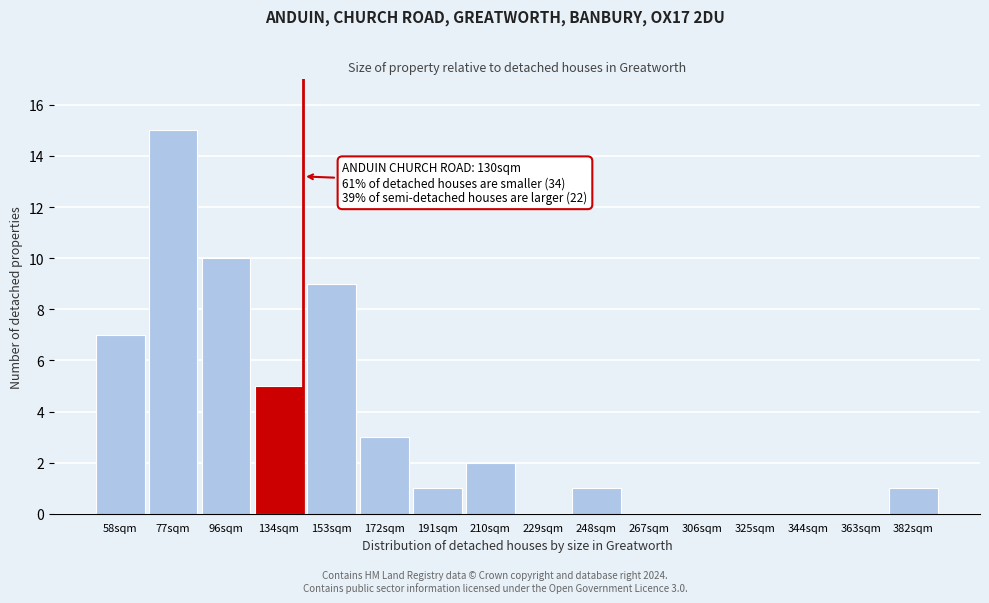

Reading left to right, extract all data points from this chart.

58sqm=7	77sqm=15	96sqm=10	134sqm=5	153sqm=9	172sqm=3	191sqm=1	210sqm=2	229sqm=0	248sqm=1	267sqm=0	306sqm=0	325sqm=0	344sqm=0	363sqm=0	382sqm=1